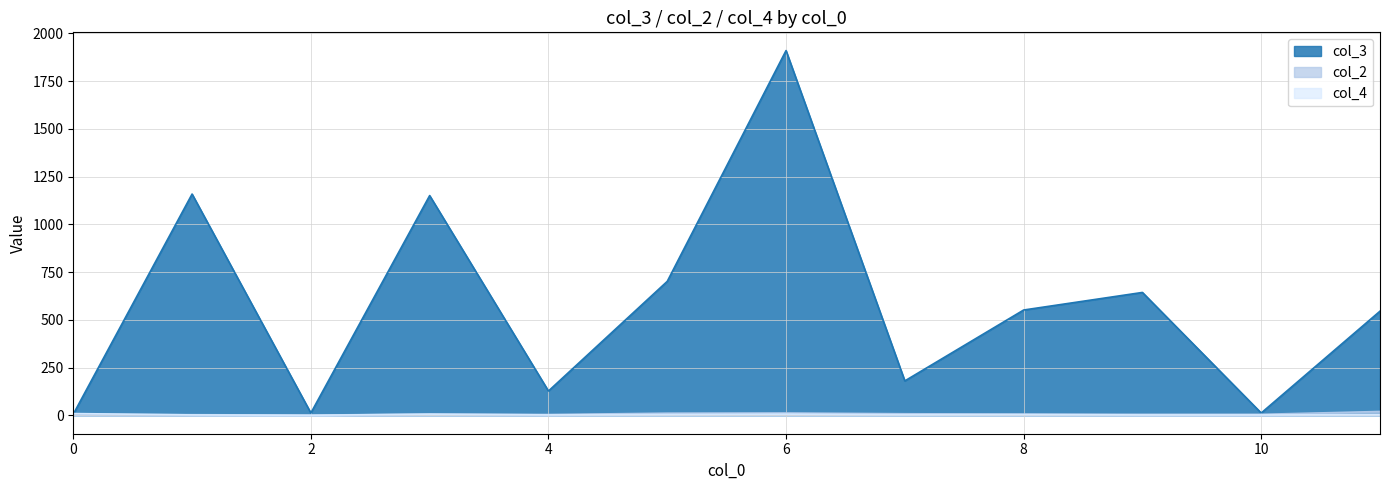

At which category is the sum across all series the highest?

6